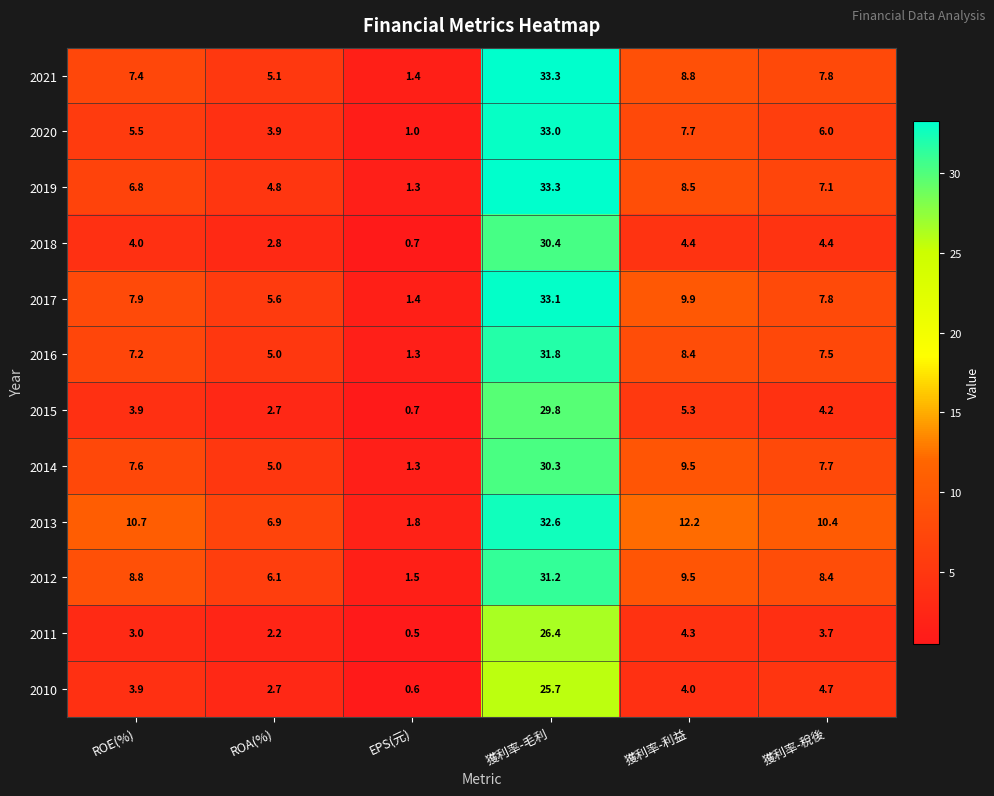

What is the total value across all series at EPS(元)?

13.5